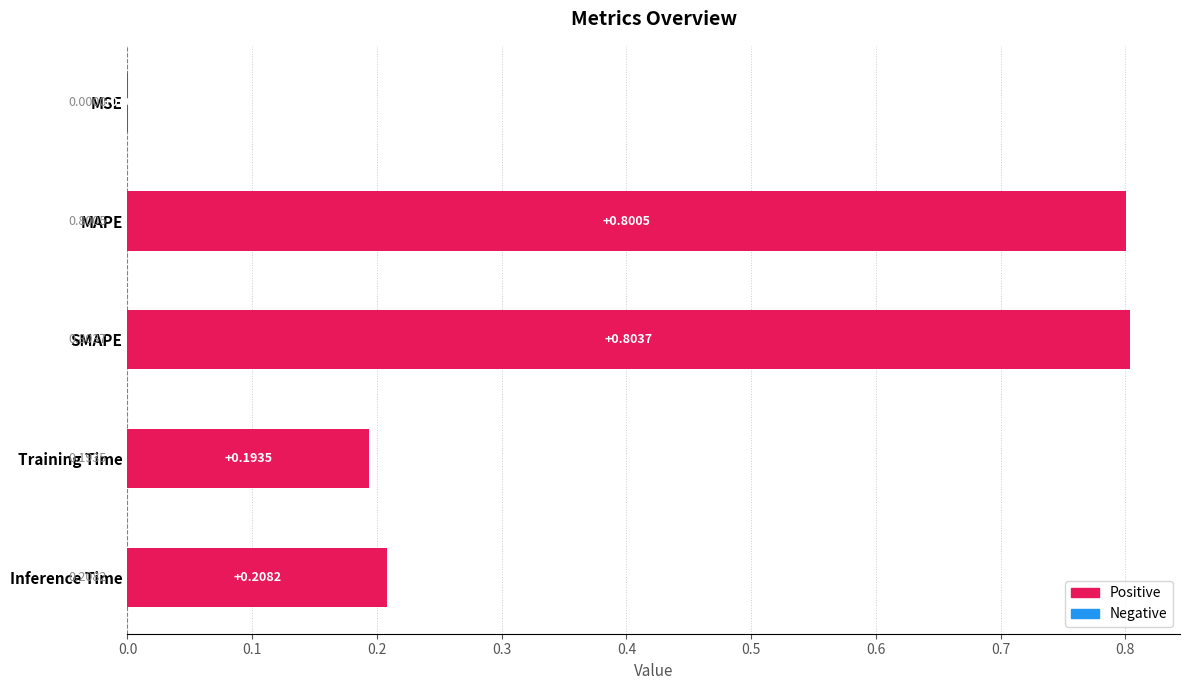

What is the sum of the values at MAPE and MSE?

0.8